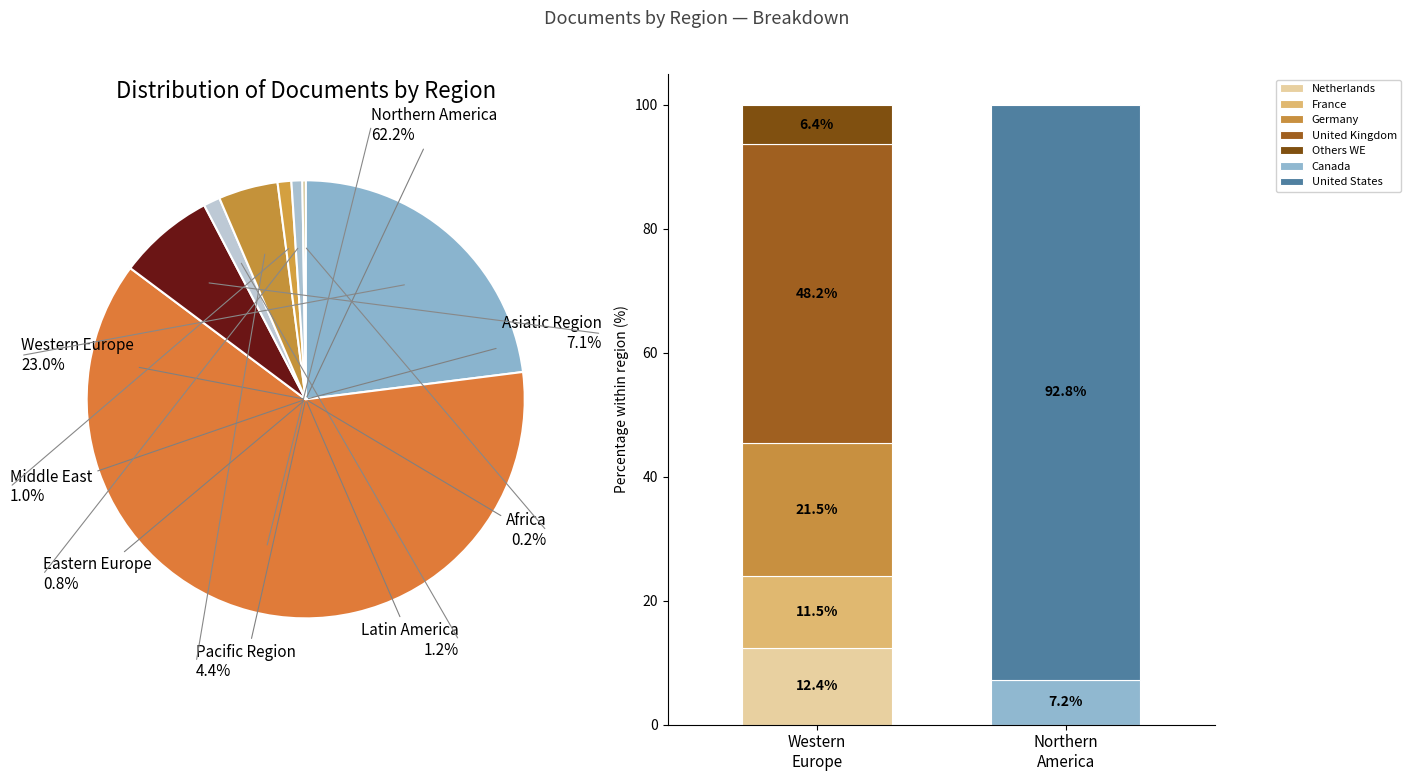

Is it true that Latin America is 11% of the pie?

False